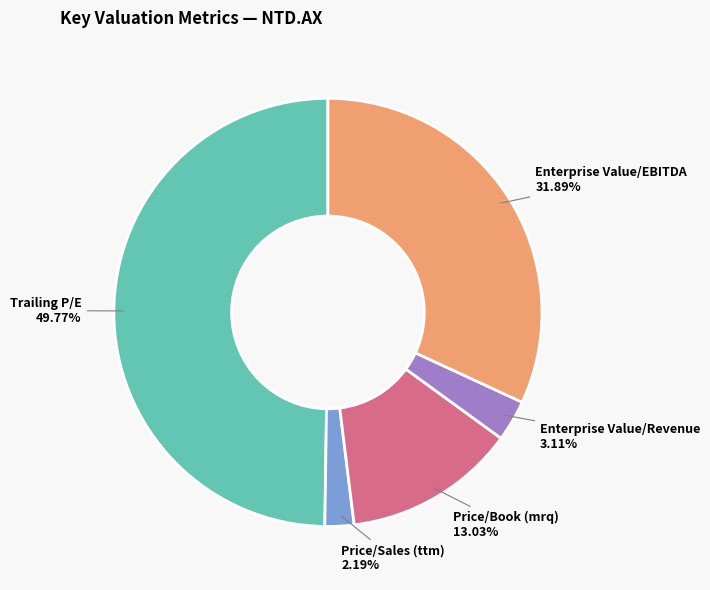

The Price/Book (mrq) slice represents 13% of the pie. True or false?

True